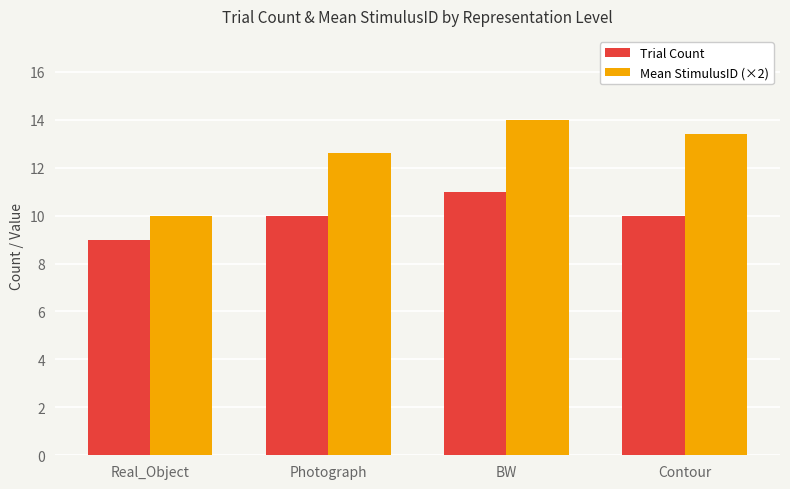

At which category is the sum across all series the highest?

BW